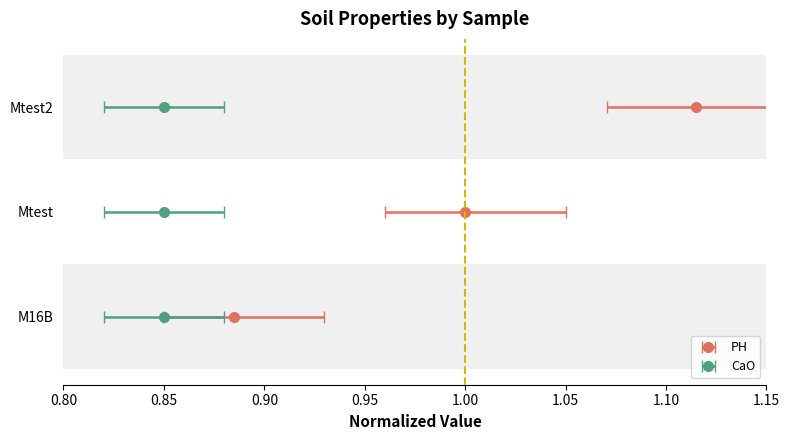

How many bars are there in total?

6